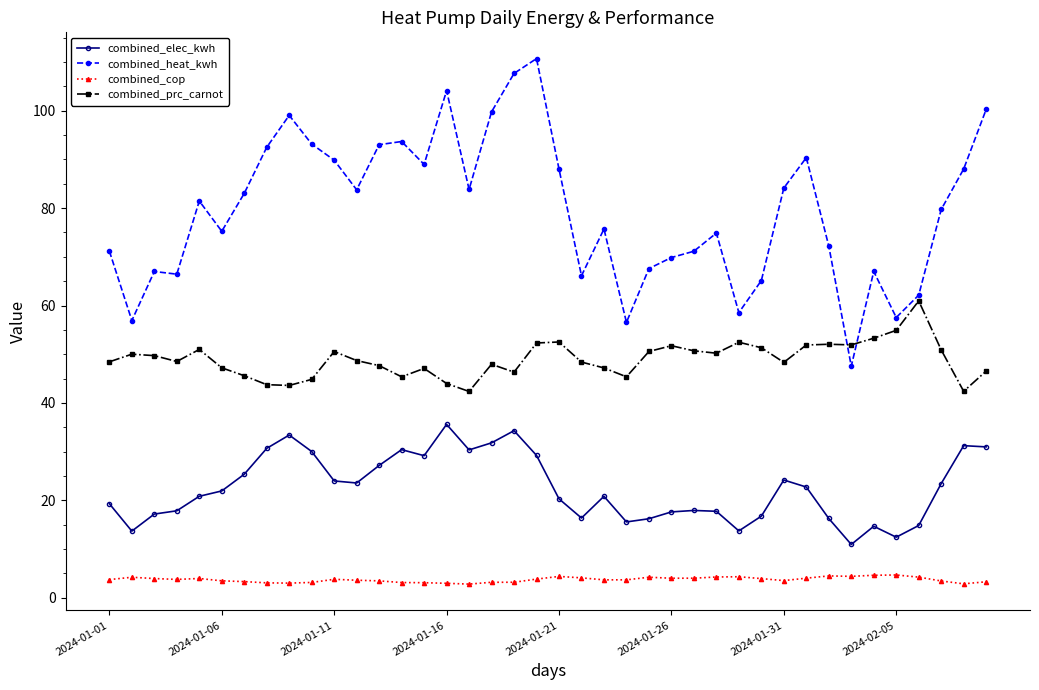

What is the value of the combined_elec_kwh point at the 39th from the left?

31.2